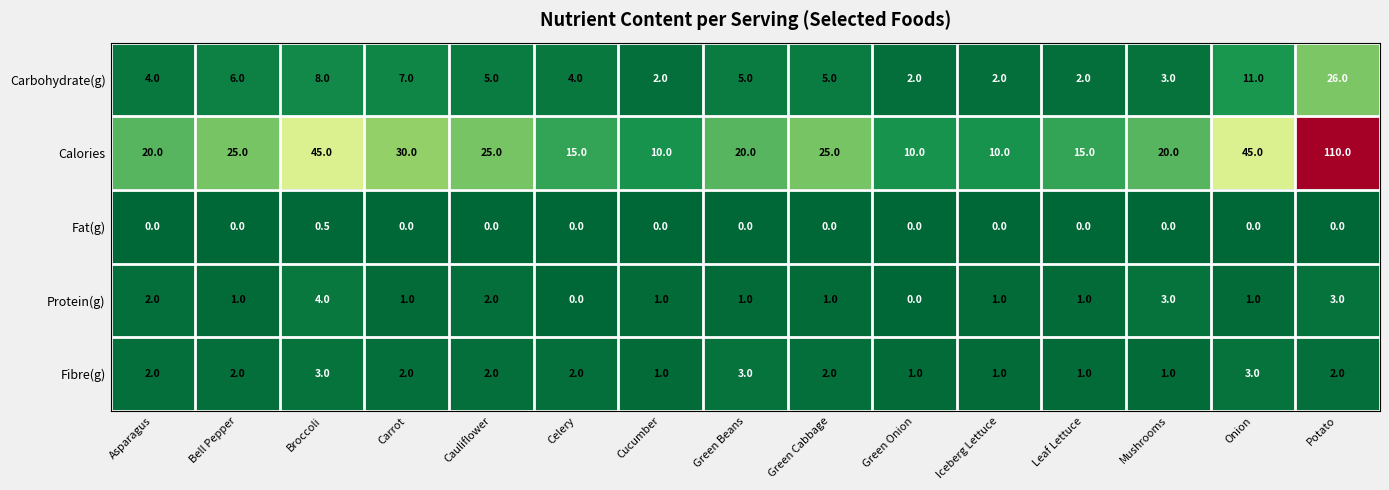

Which series has the largest total across all categories?

Calories